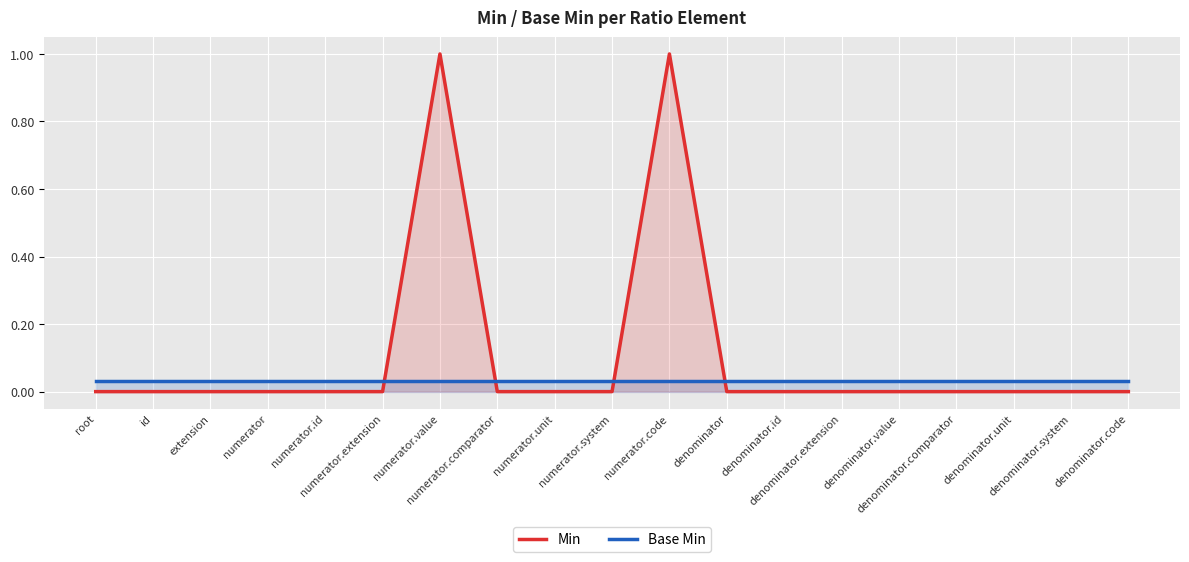

What is the label of the 2nd point from the left?

id